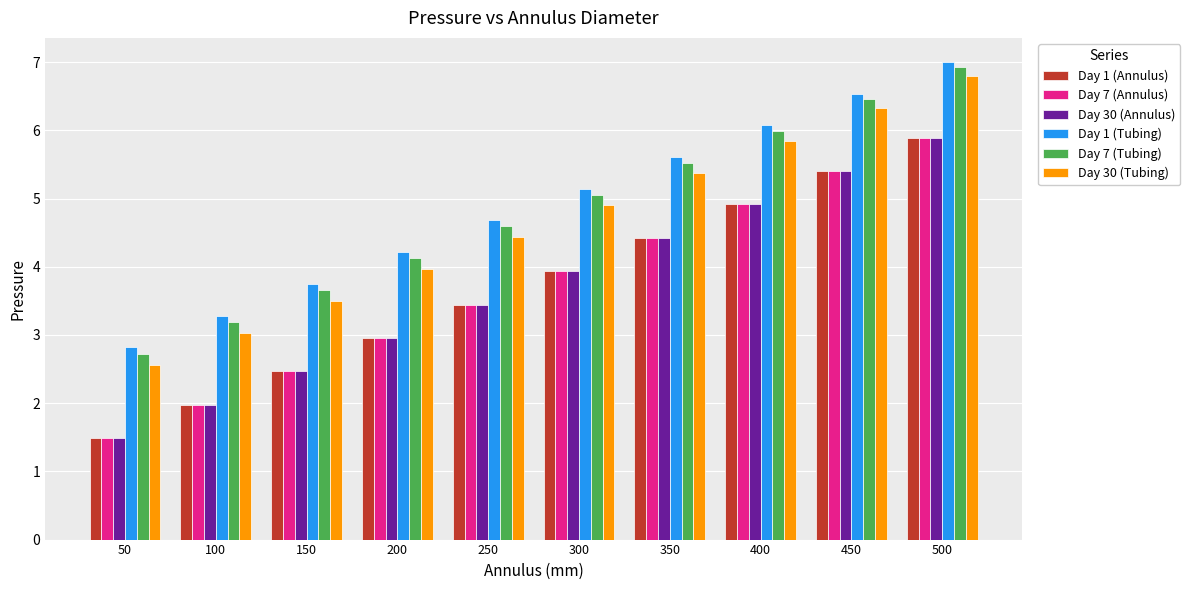

At which label does Day 7 (Annulus) reach its peak?

500